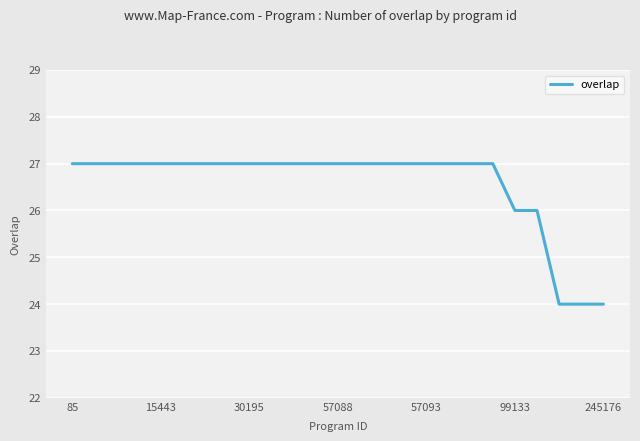

What is the maximum value shown in the chart?

27